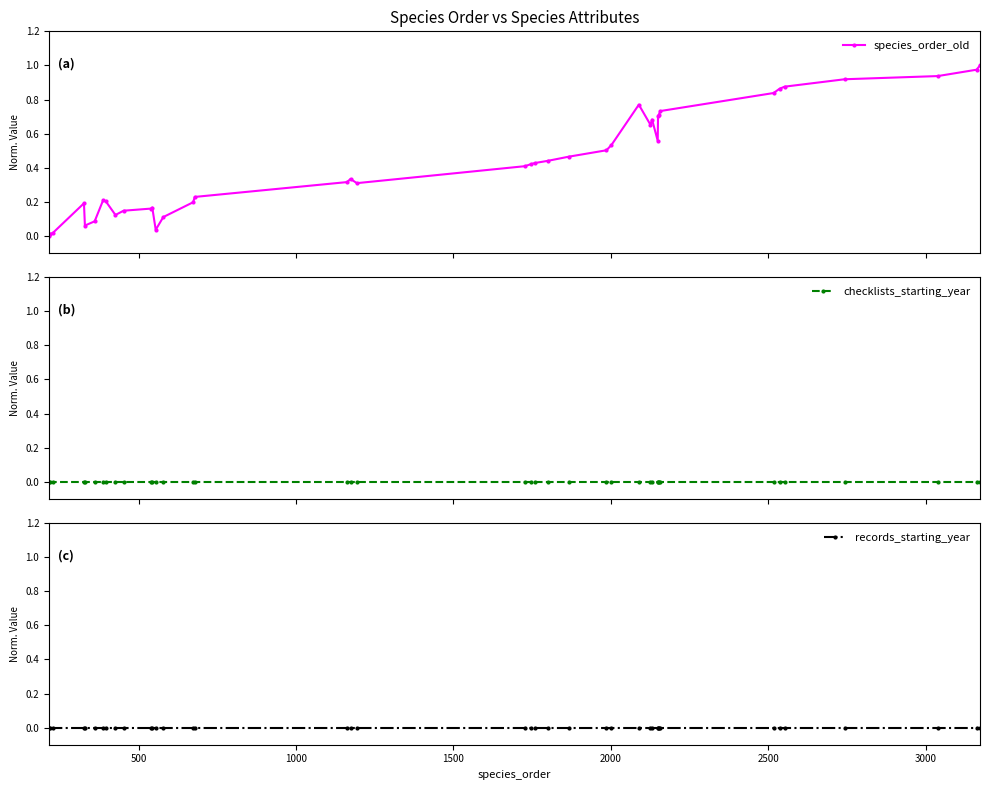

True or false: species_order_old has more than 1 interior local peaks.

True